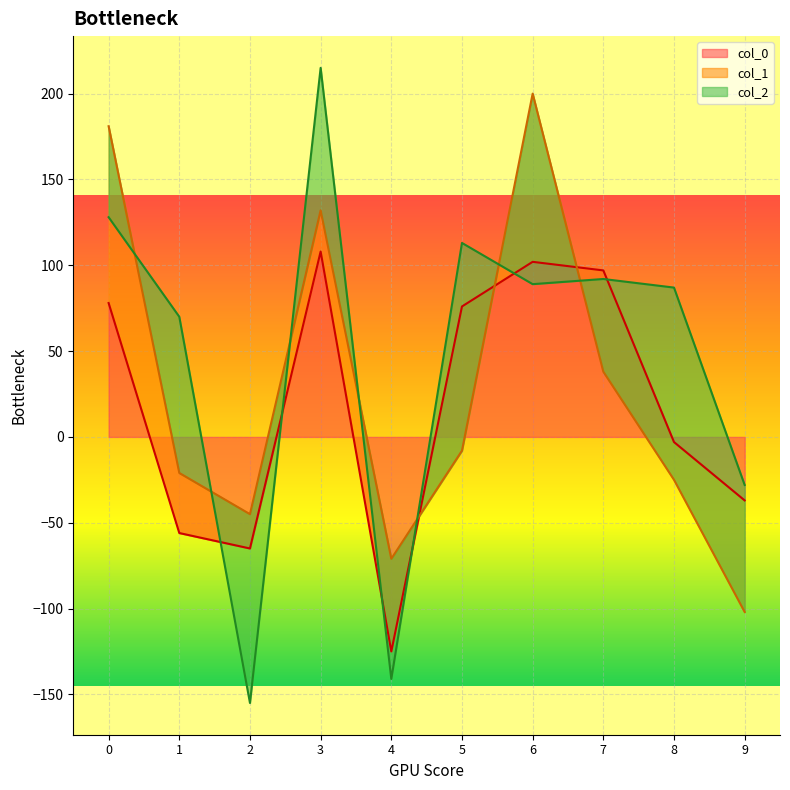

True or false: col_0 has a value of -37 at 9.

True